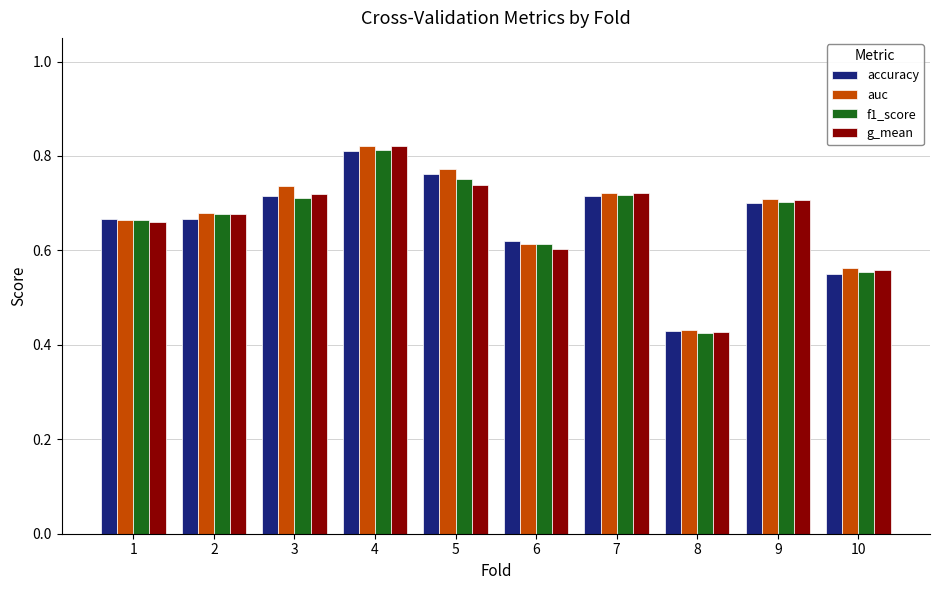

What is the total value across all series at 6?

2.4